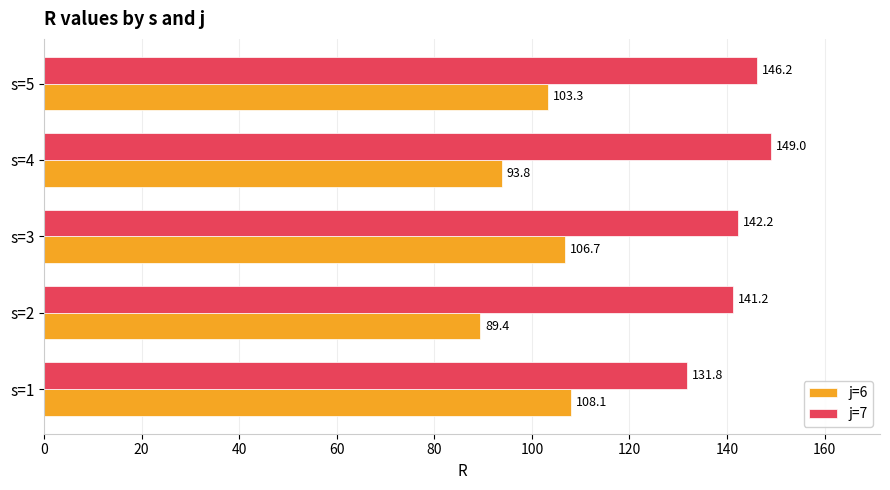

Which series has the widest spread of values?

j=6